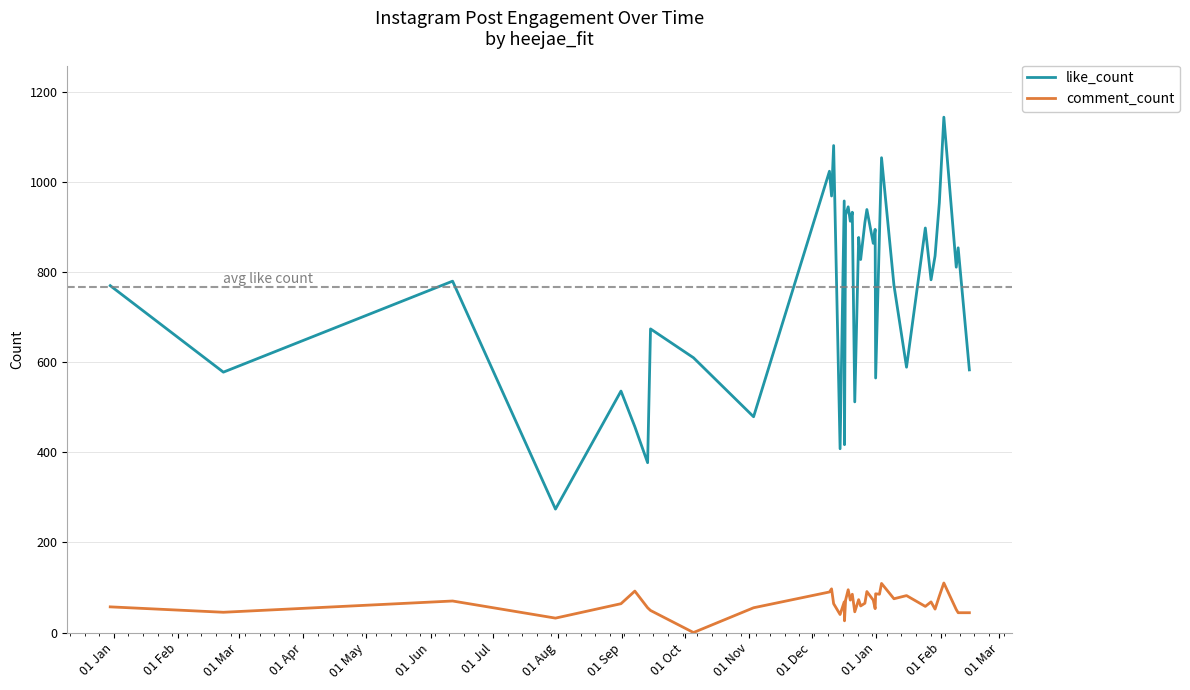

Which series has the largest range (max minus min)?

like_count